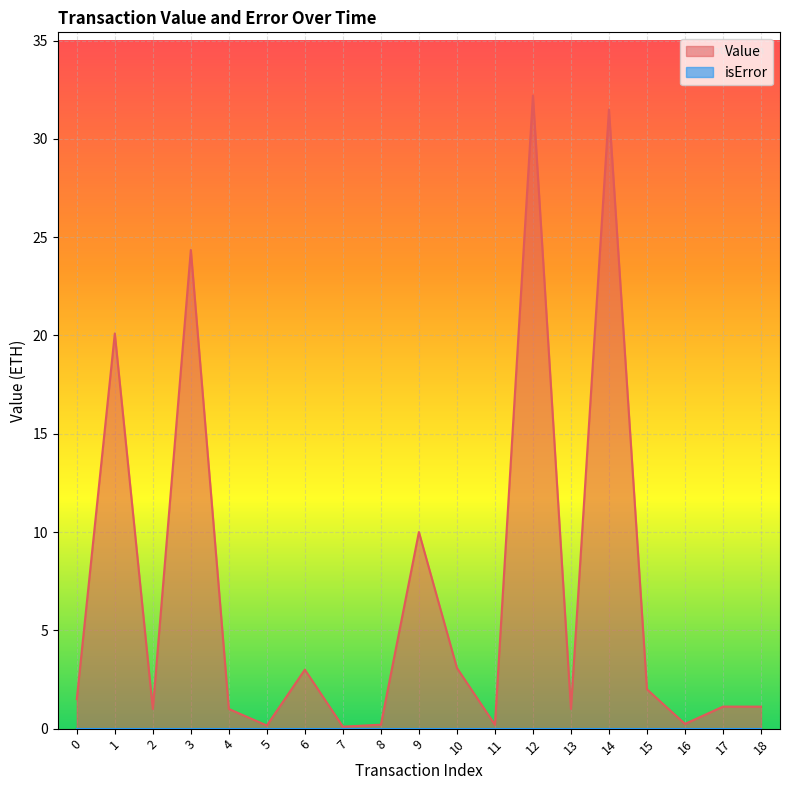

What is the sum of the values at 13 and 4?

2.0